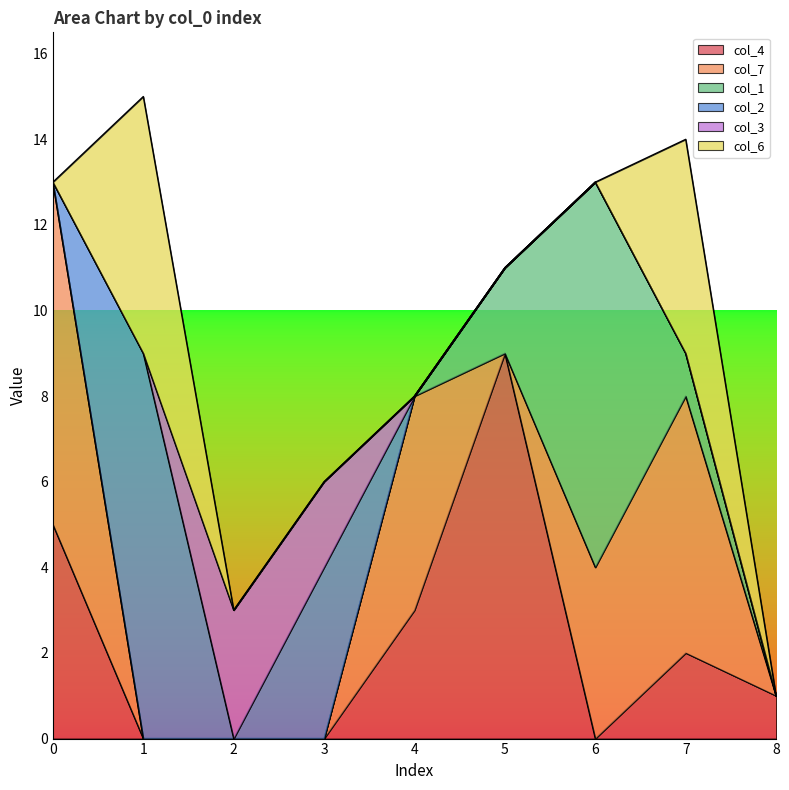

Does the chart display data point markers on the line(s)?

No